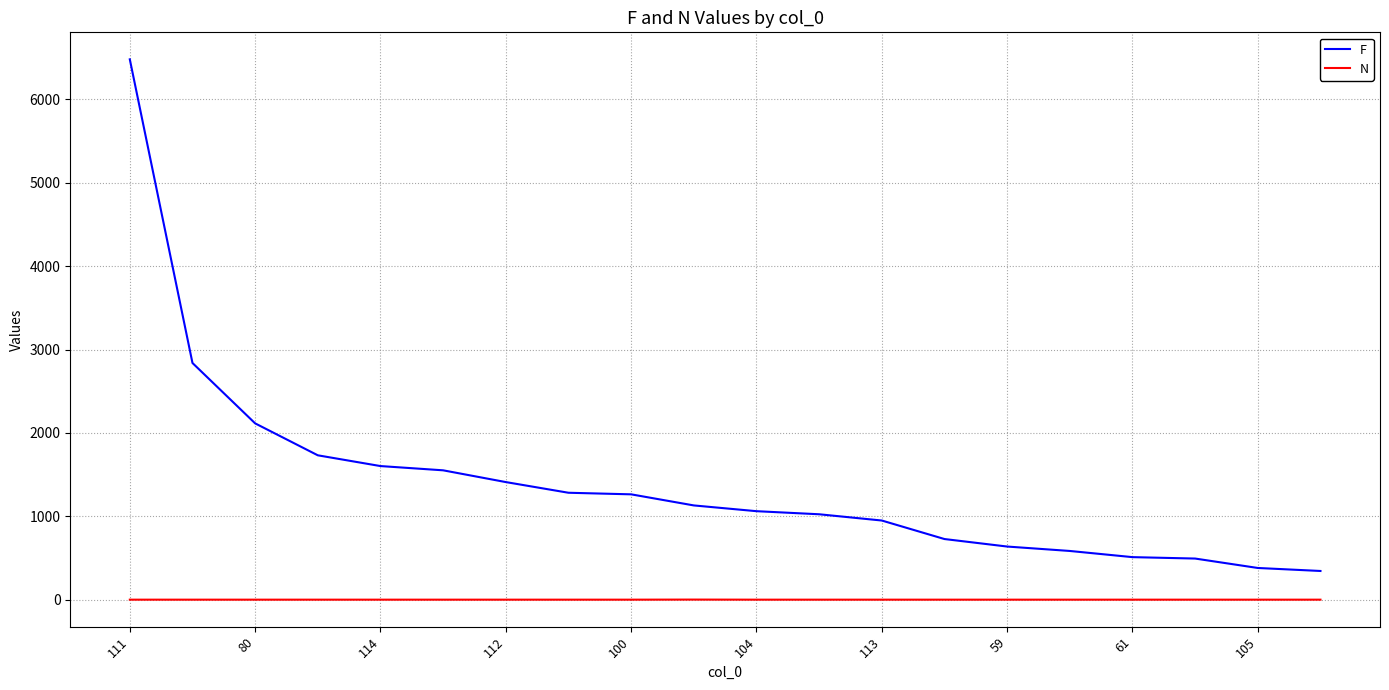

Is this an area chart (filled region under the line)?

No